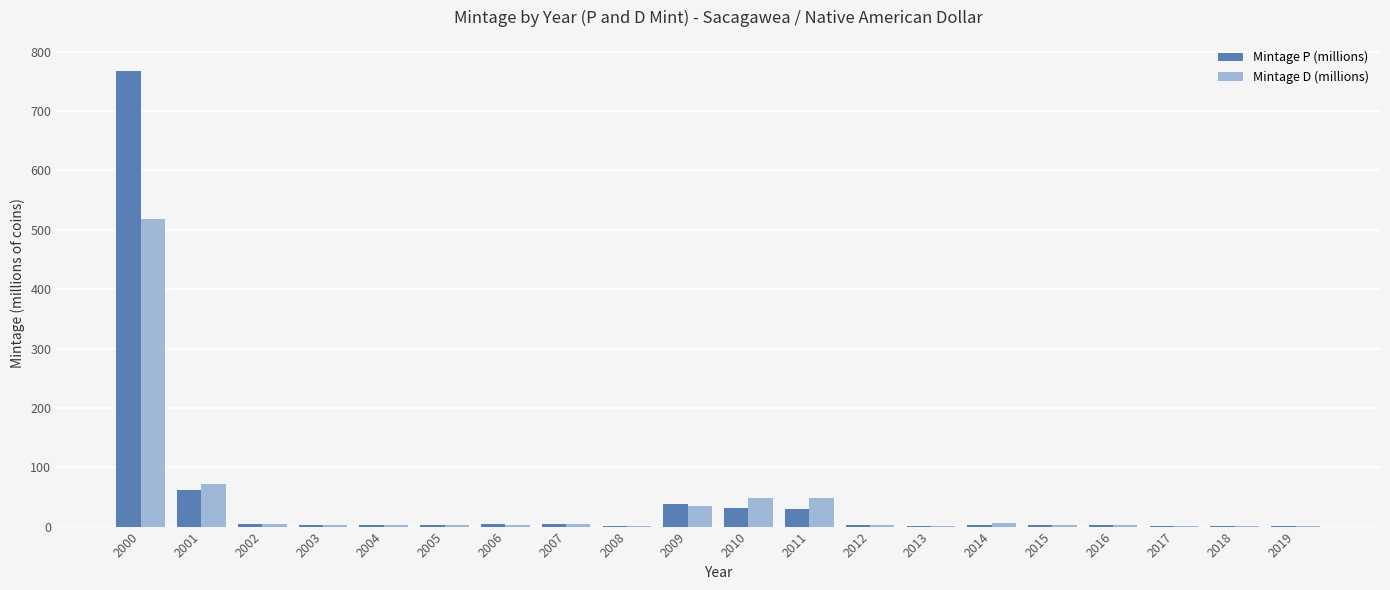

What is the sum of all Mintage D (millions) values?

760.5